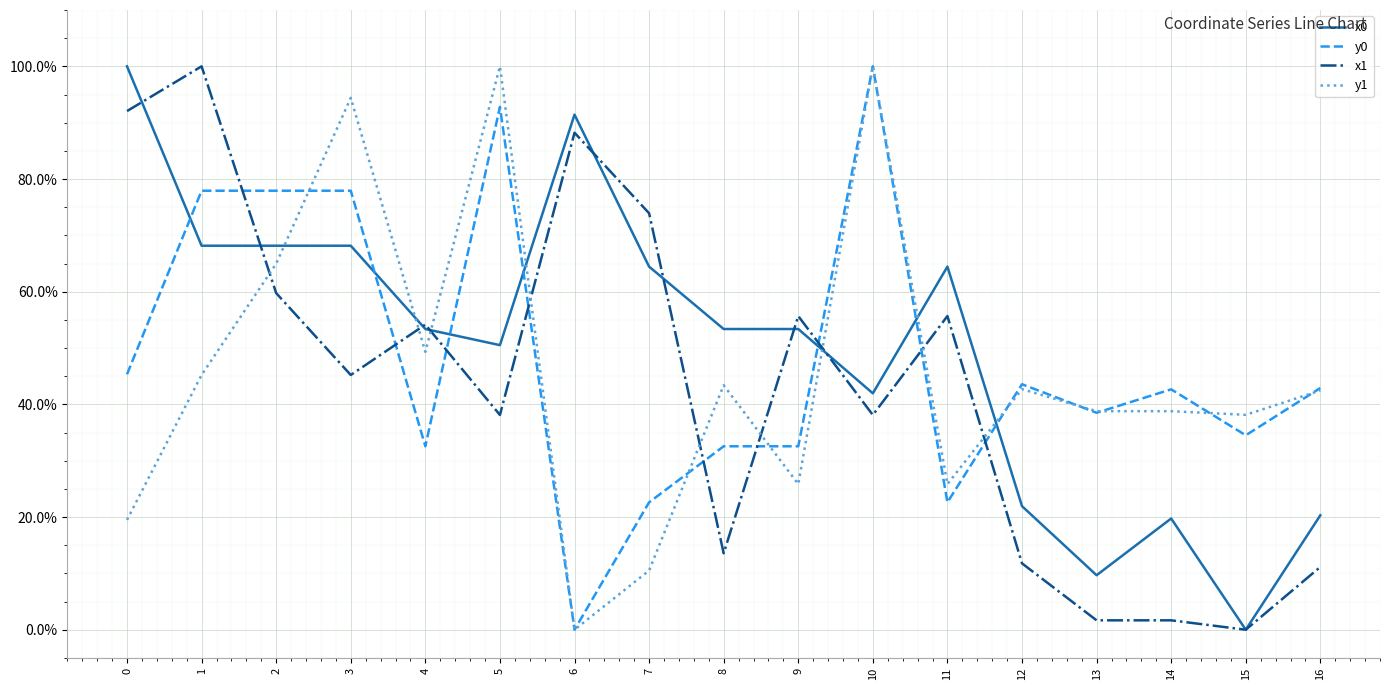

Does the chart display data point markers on the line(s)?

No